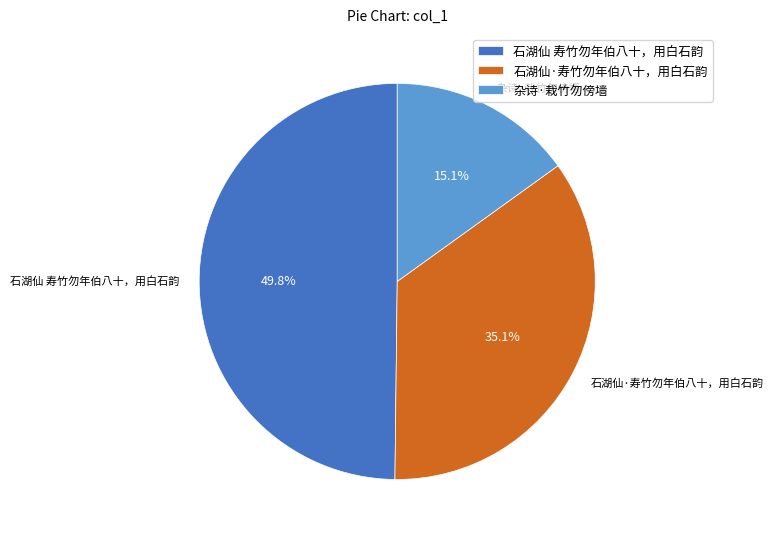

Between 杂诗·栽竹勿傍墙 and 石湖仙 寿竹勿年伯八十，用白石韵, which is larger?

石湖仙 寿竹勿年伯八十，用白石韵